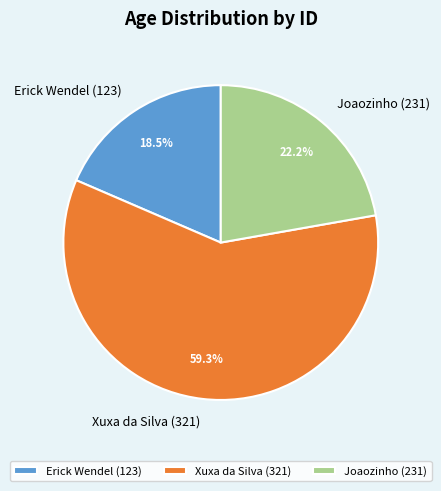

What is the ratio of the value at Xuxa da Silva (321) to the value at Joaozinho (231)?

2.7